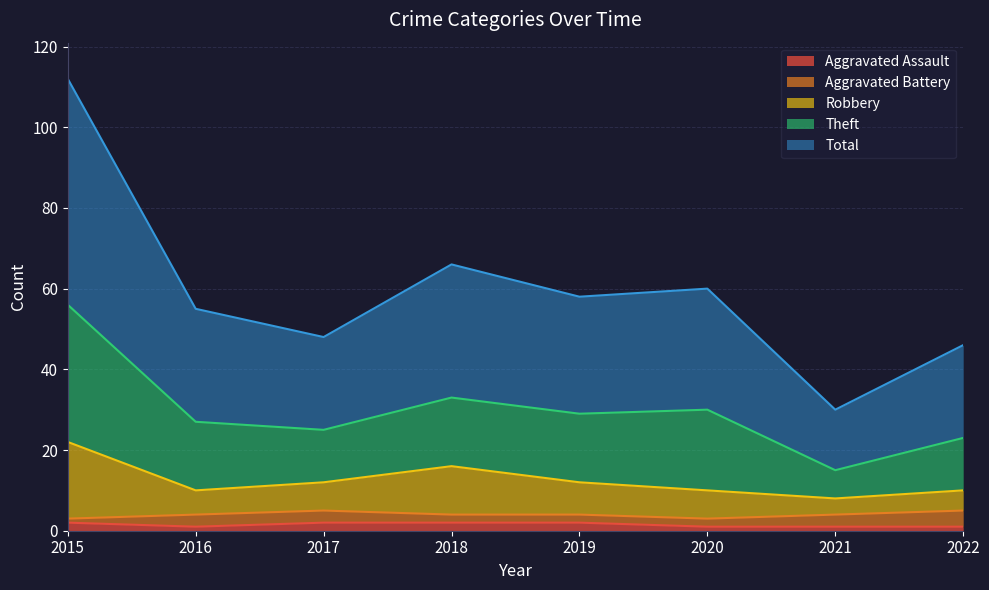

Count the Aggravated Assault values in the range 1 to 2.

8